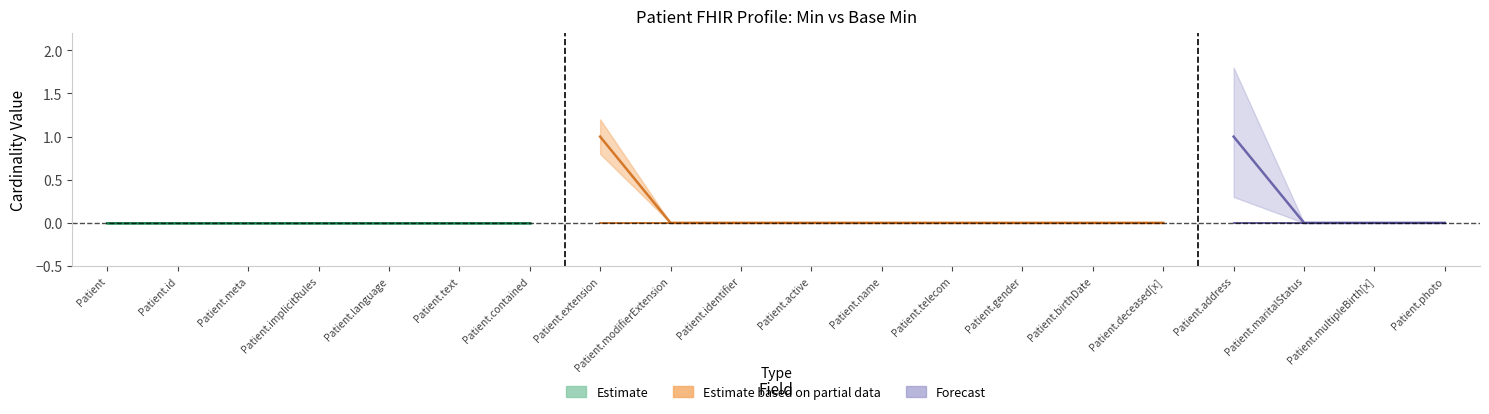

Rank the categories by Min value from lowest to highest.

Patient, Patient.id, Patient.meta, Patient.implicitRules, Patient.language, Patient.text, Patient.contained, Patient.modifierExtension, Patient.identifier, Patient.active, Patient.name, Patient.telecom, Patient.gender, Patient.birthDate, Patient.deceased[x], Patient.maritalStatus, Patient.multipleBirth[x], Patient.photo, Patient.extension, Patient.address